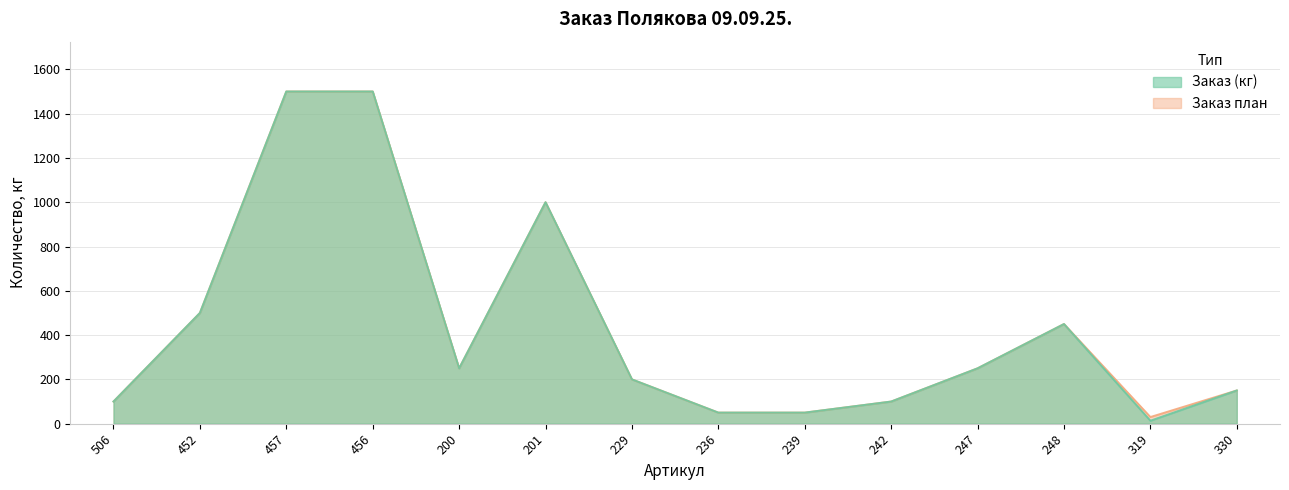

Is the value of Заказ (кг) at 200 greater than the value of Заказ план at 457?

No